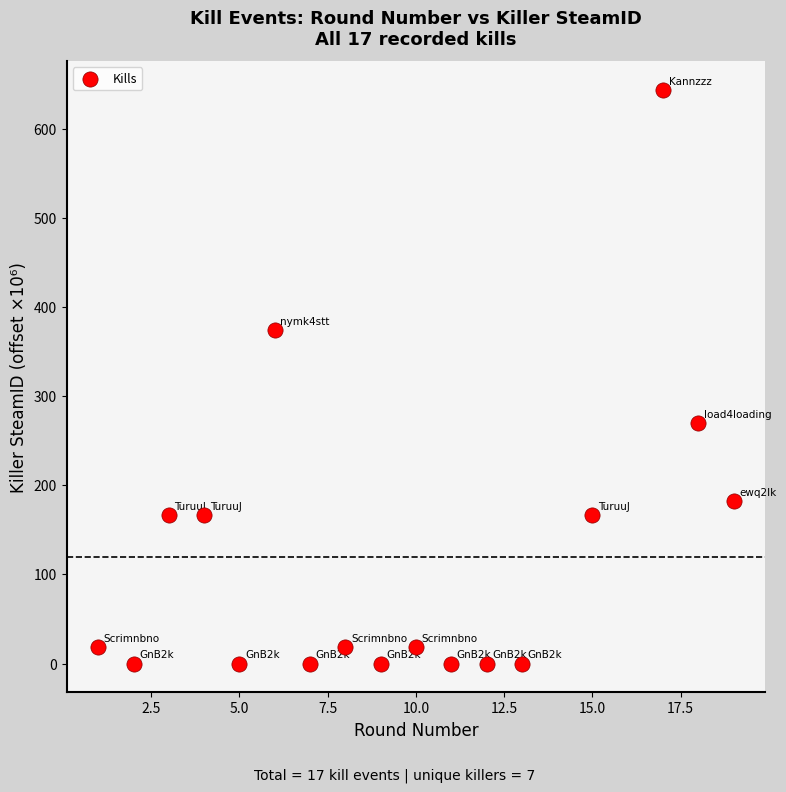

What is the range of Y values (max minus min)?

643.6